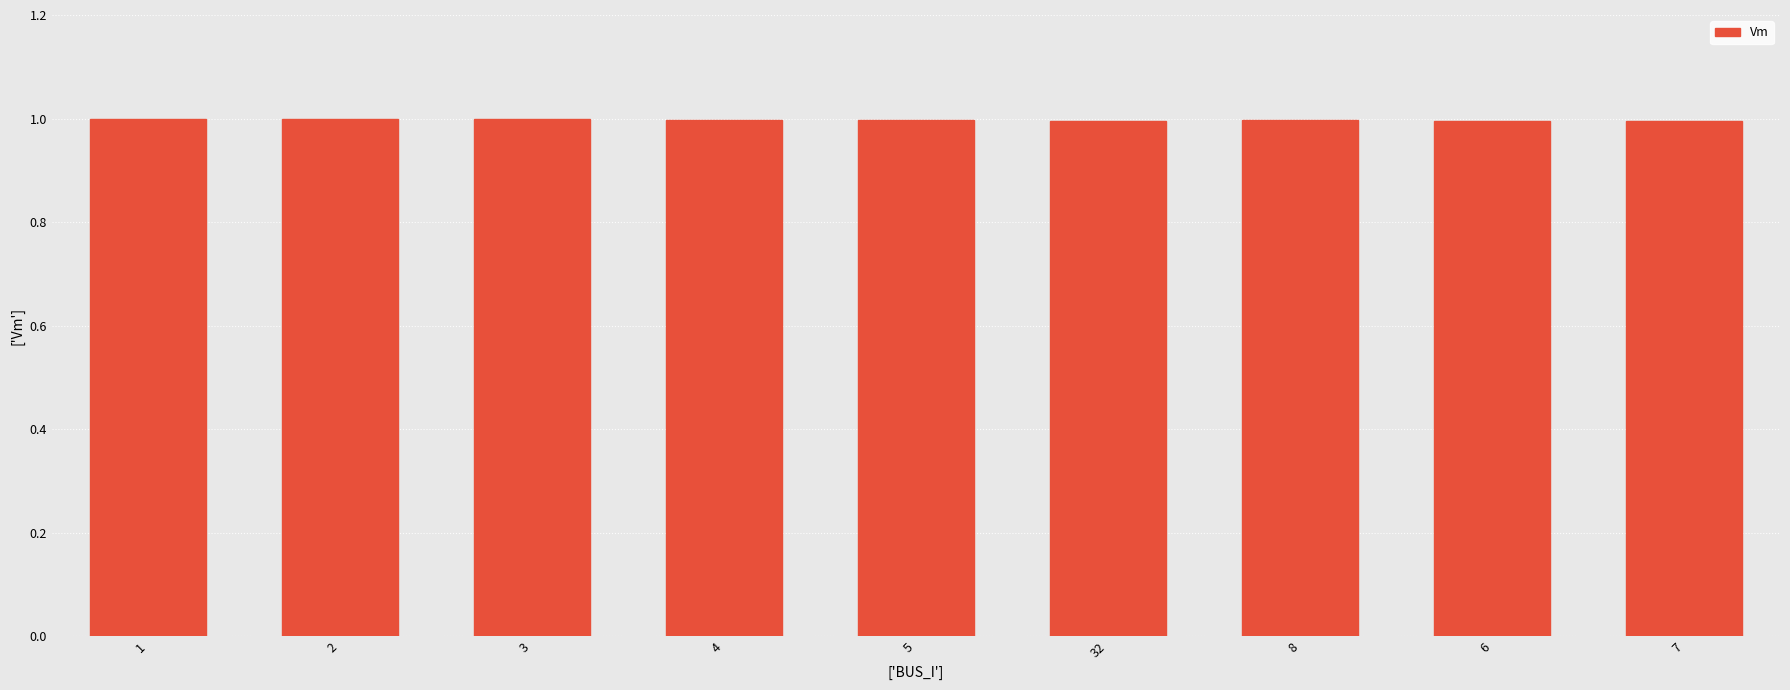

Reading left to right, extract all data points from this chart.

1.0	1.0	1.0	1.0	1.0	1.0	1.0	1.0	1.0